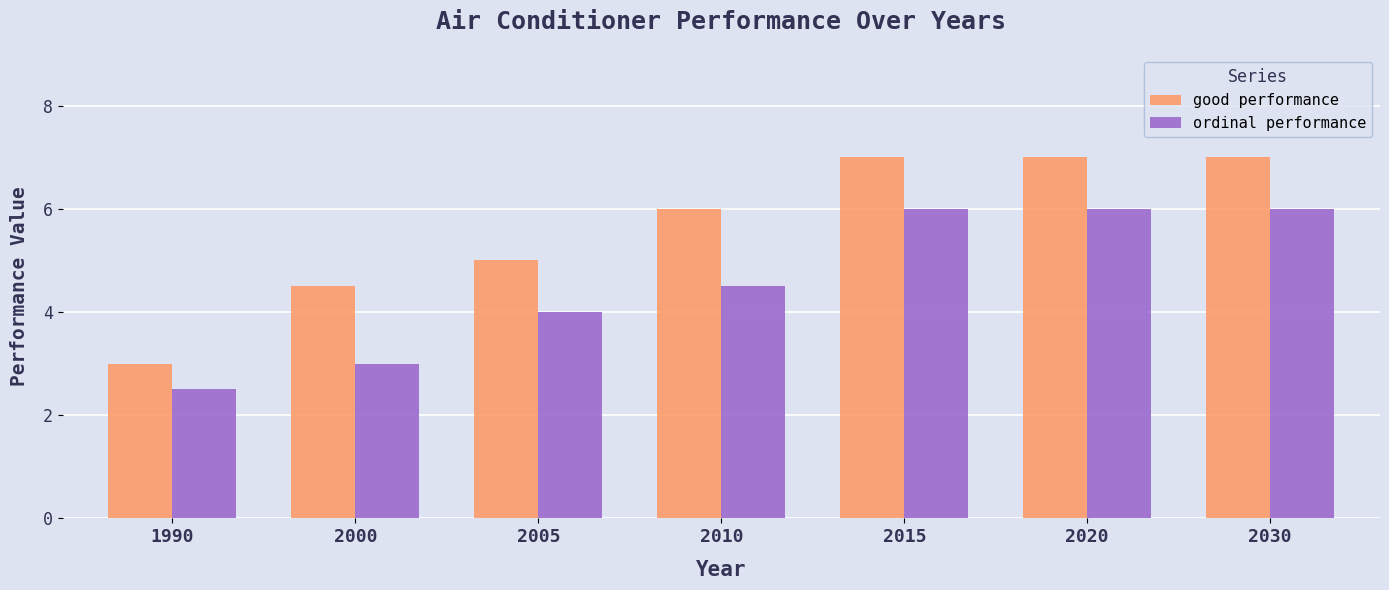

What is the value of the ordinal performance bar at the 4th from the left?

4.5